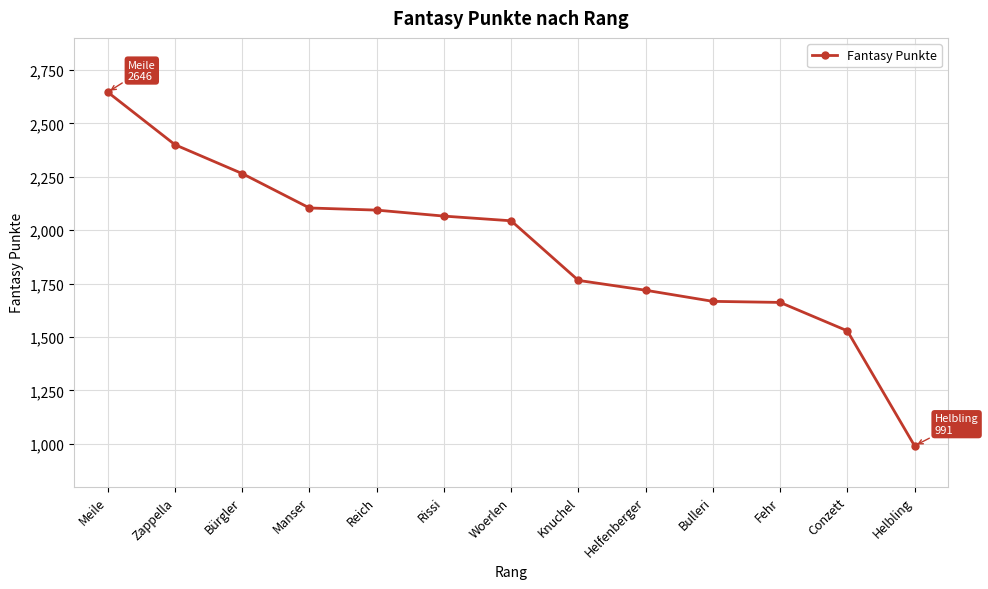

What is the average value?

1919